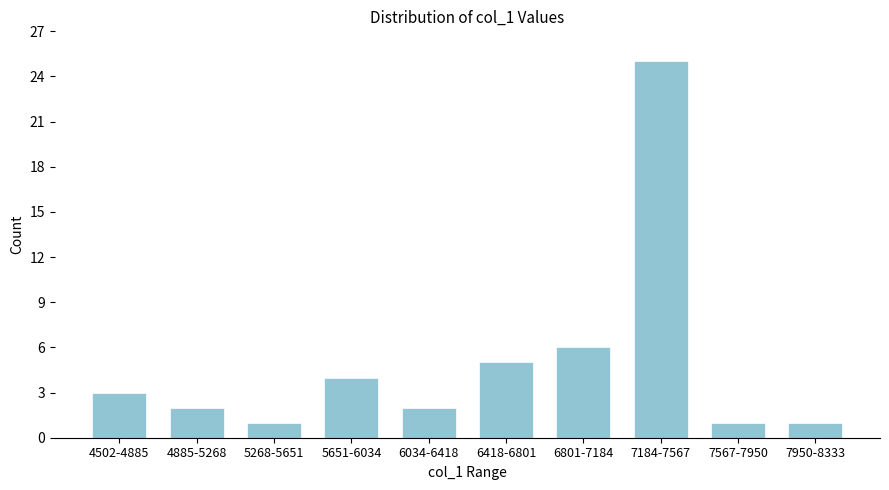

Reading right to left, what are all the values shown in this chart?

1	1	25	6	5	2	4	1	2	3